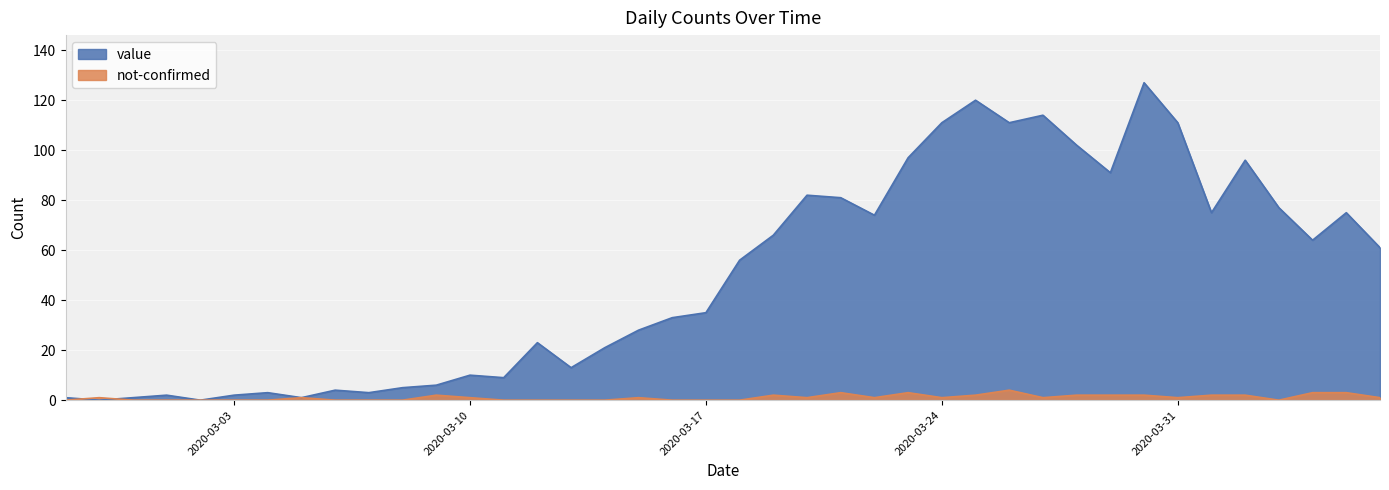

At which category does the chart reach its minimum across all series?

2020-02-28